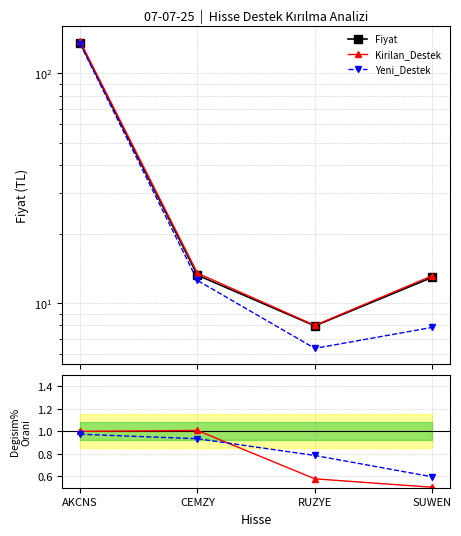

The Yeni_Destek series shows 7.8 at SUWEN. True or false?

True